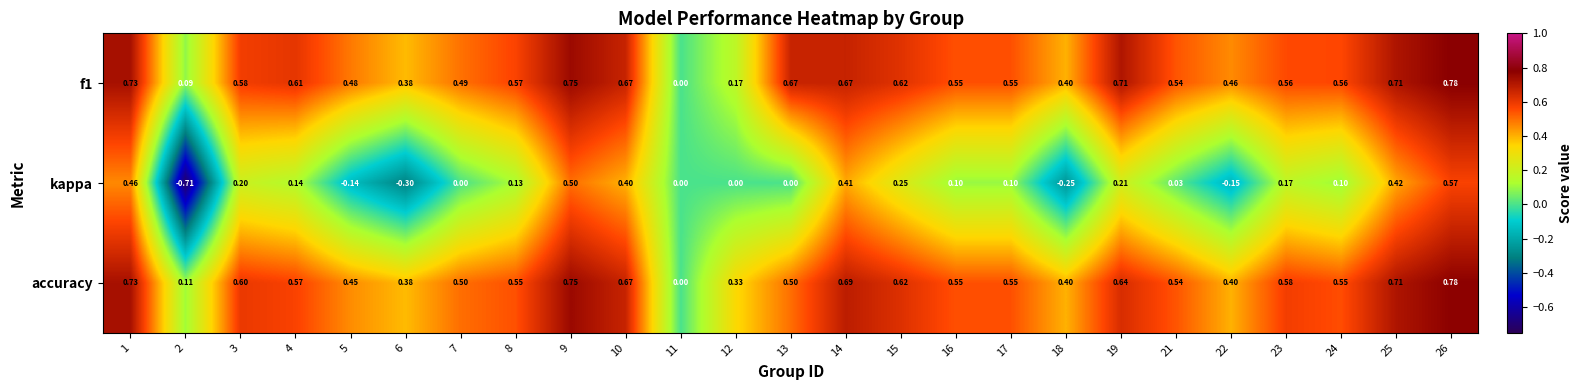

Count the number of data series in this chart.

3